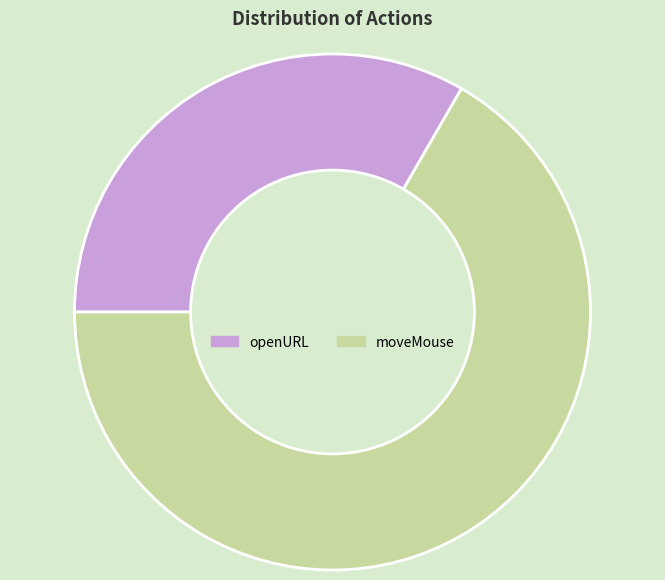

Rank the categories by value from highest to lowest.

moveMouse, openURL